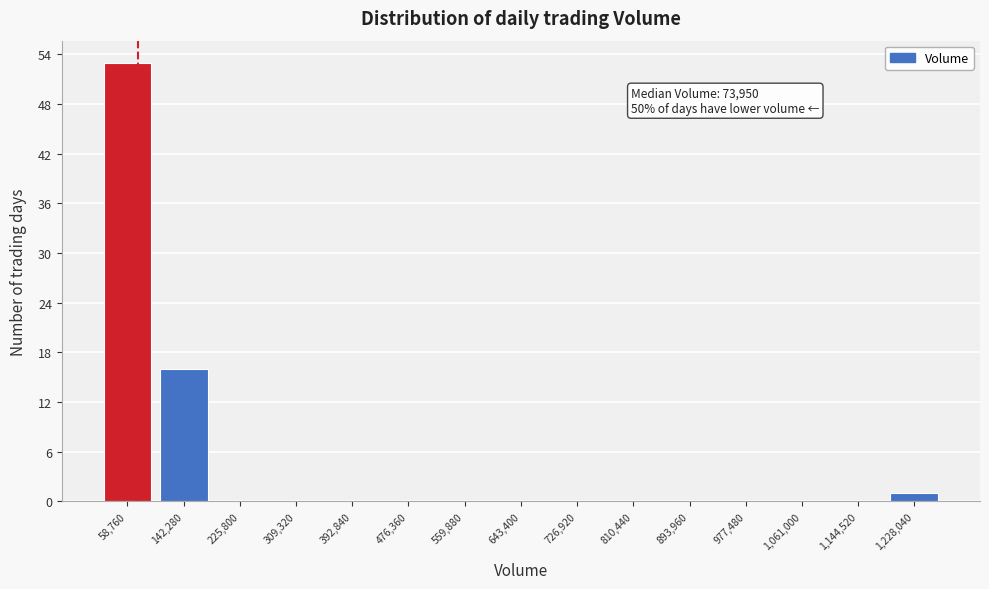

Over which range of the x-axis is the bar tallest?

20000 to 100000